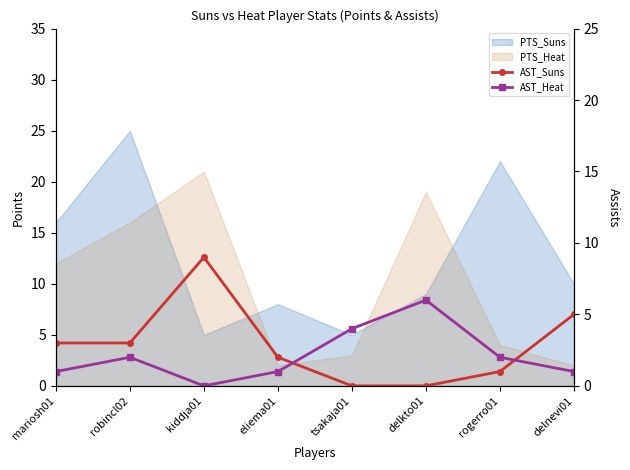

Is it true that AST_Heat equals 0 at delnevi01?

False